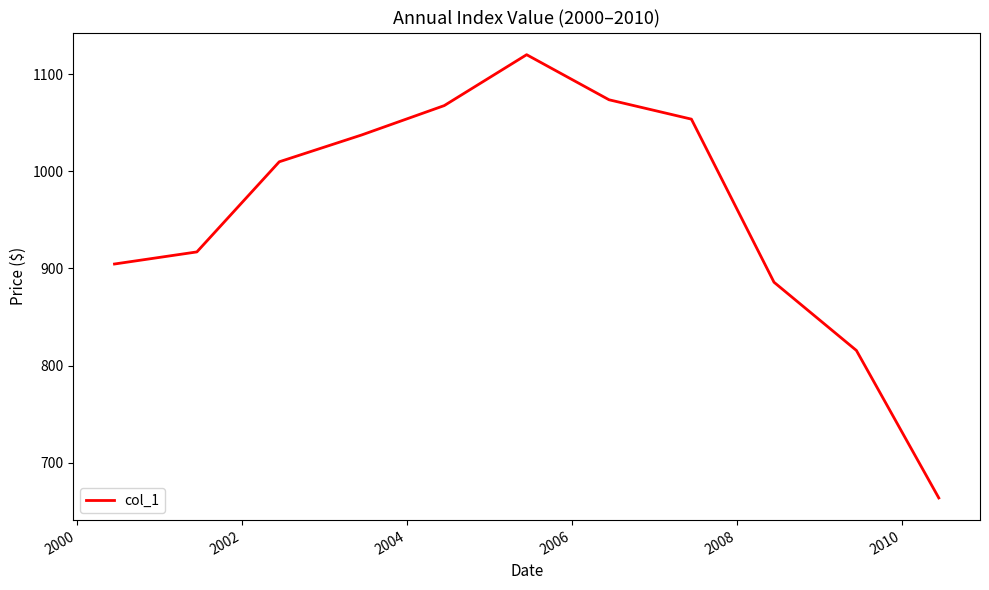

Does the chart have visible grid lines?

No